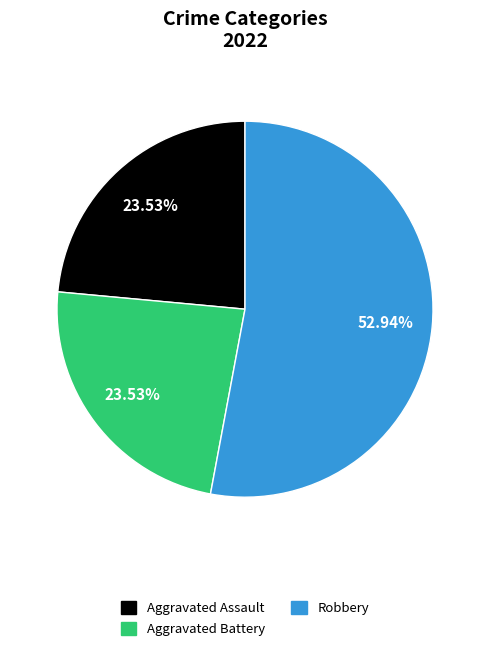

Is there any slice that represents more than half of the pie?

Yes